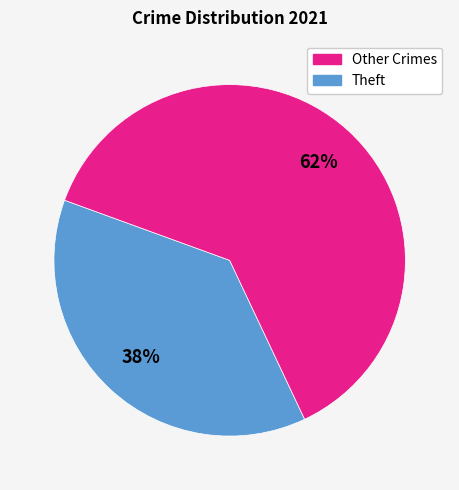

To the nearest percent, what is the average slice percentage?

50%